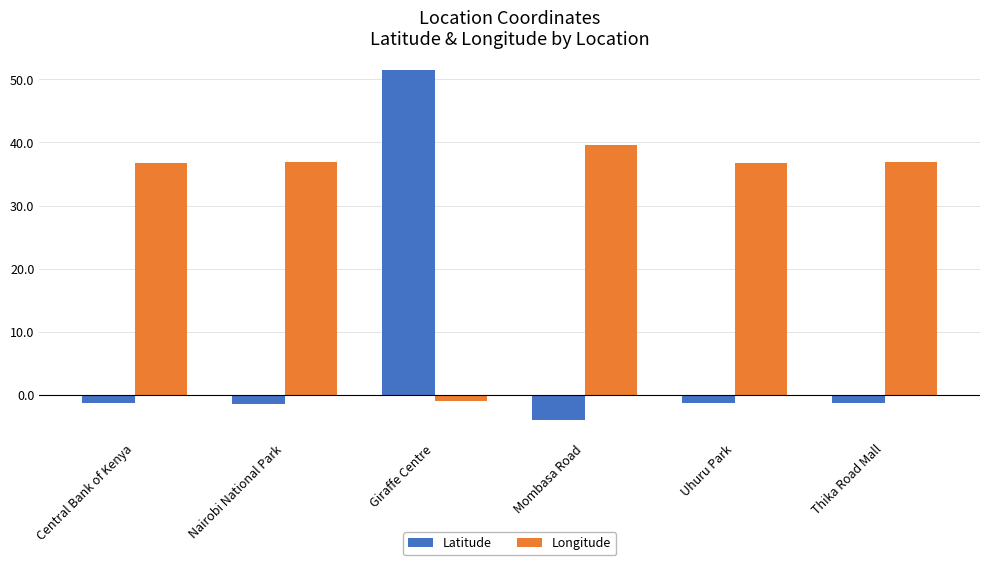

How many bars are there in total?

12